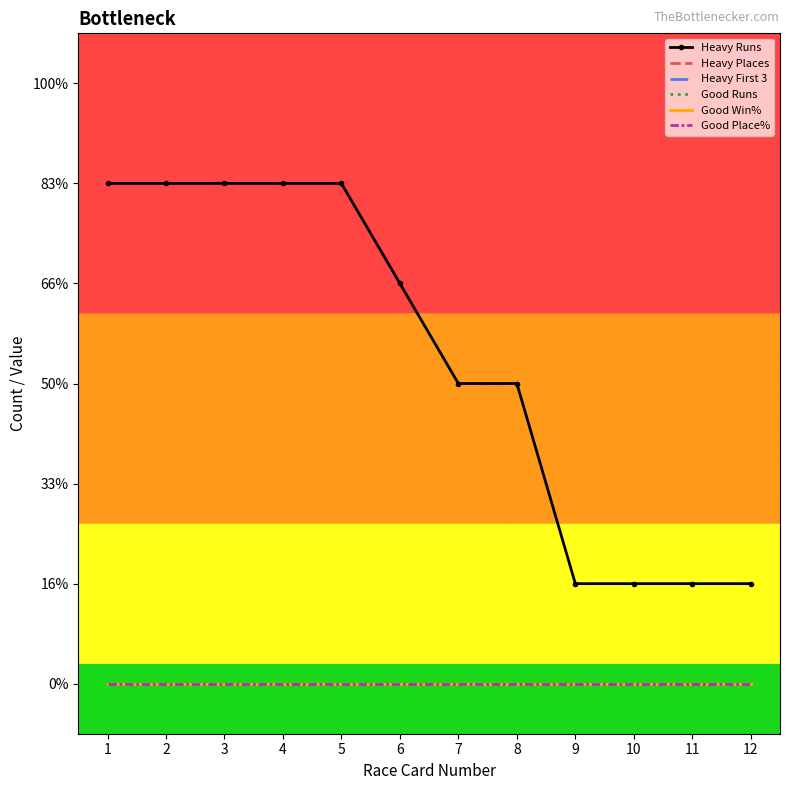

At 5, list the series in order from smallest to largest.

Heavy Places, Heavy First 3, Good Runs, Good Win%, Good Place%, Heavy Runs